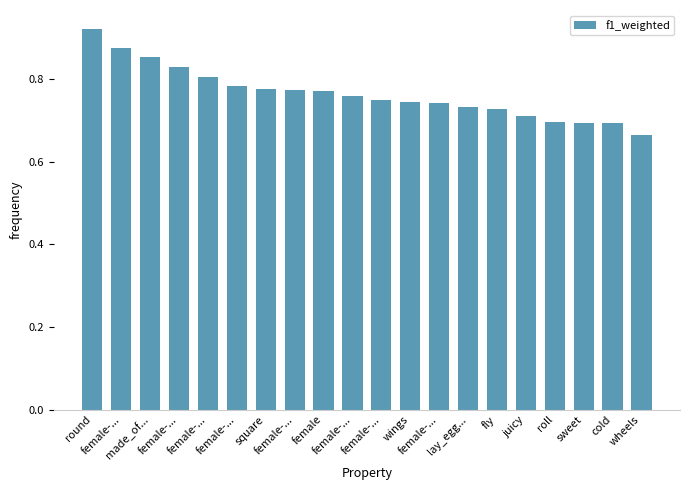

How many categories are shown in the chart?

20